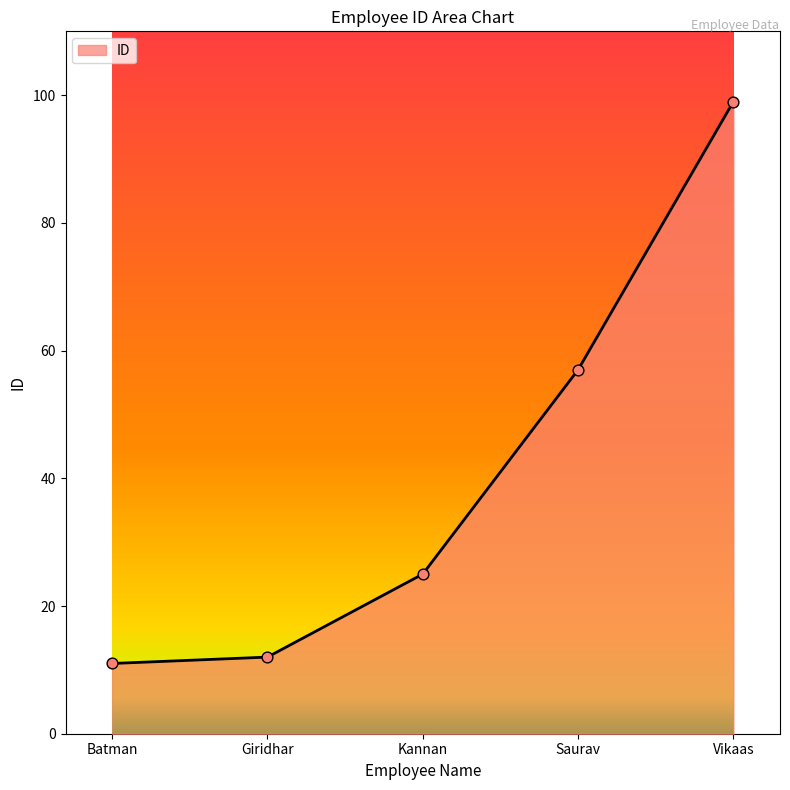

What is the change in value from Batman to Giridhar?

+1